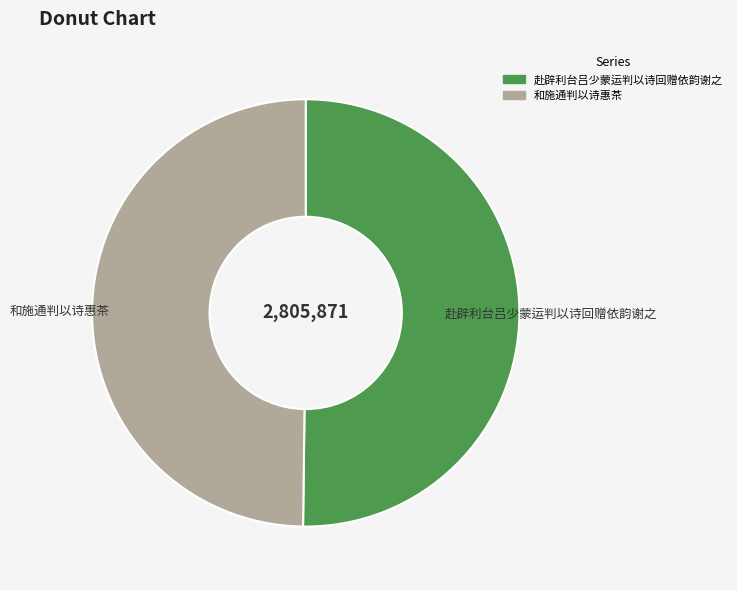

What is the ratio of the value at 赴辟利台吕少蒙运判以诗回赠依韵谢之 to the value at 和施通判以诗惠茶?

1.0